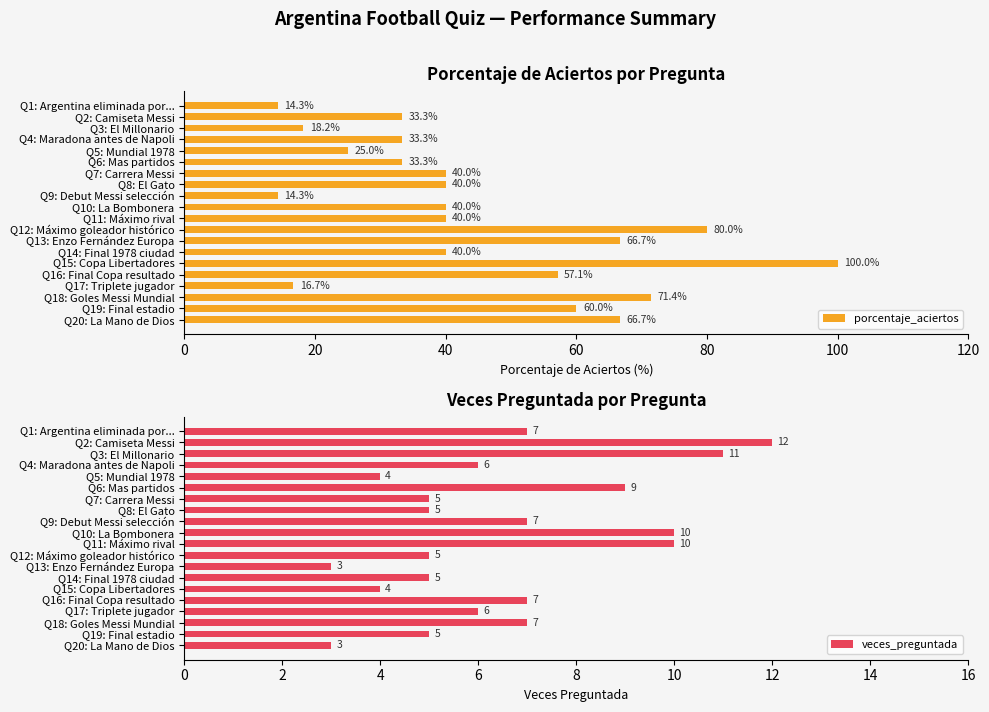

What is the approximate value of porcentaje_aciertos at Q12: Máximo goleador histórico?

80.0